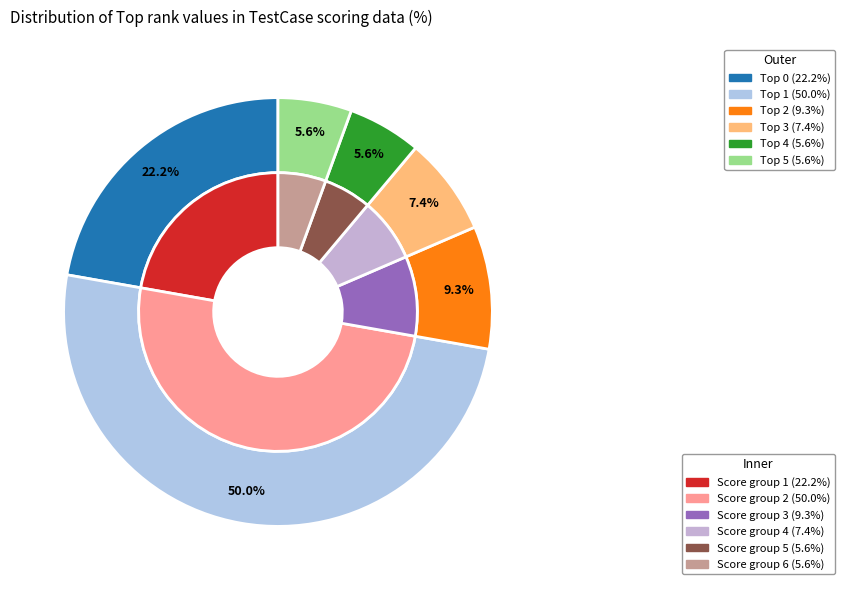

Which slice is the largest?

Top=1